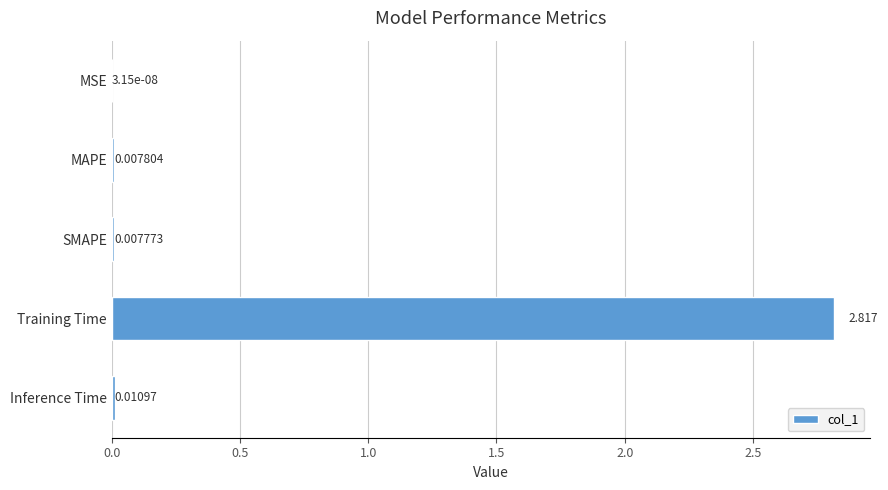

Which has a higher value, SMAPE or Training Time?

Training Time